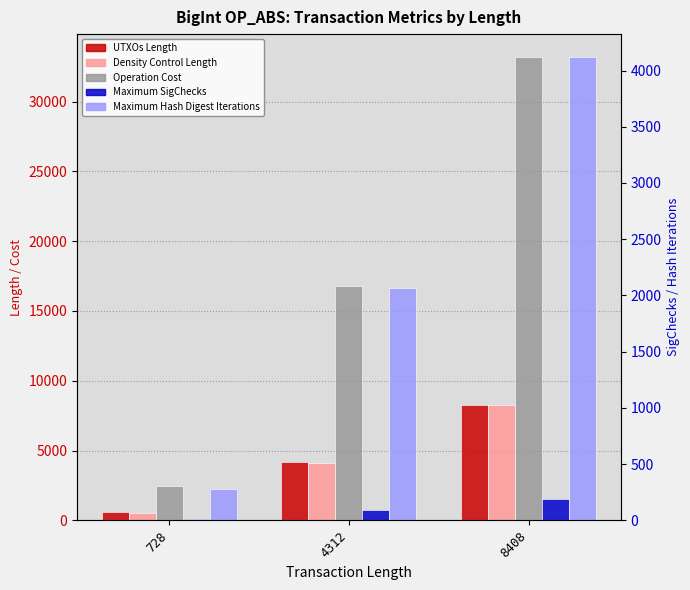

What value does the Maximum SigChecks series have at 728, to the nearest 10?

10